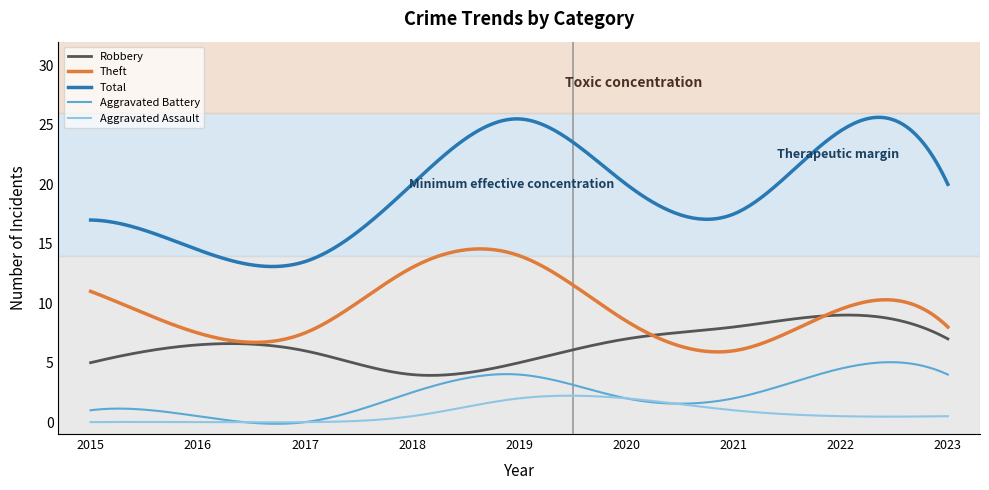

Which series has the largest range (max minus min)?

Total